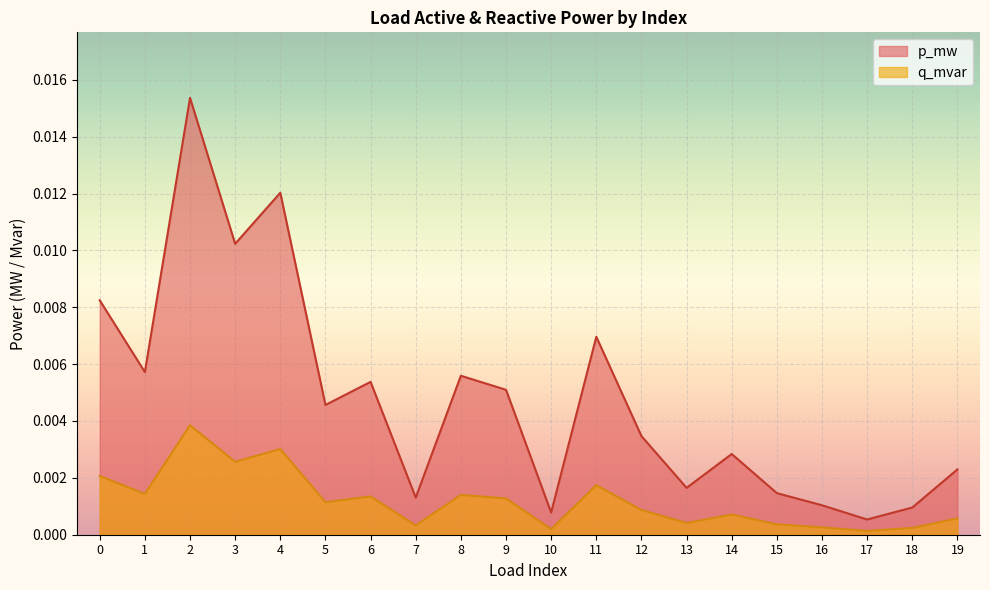

At how many categories does at least one series exceed 0?

20